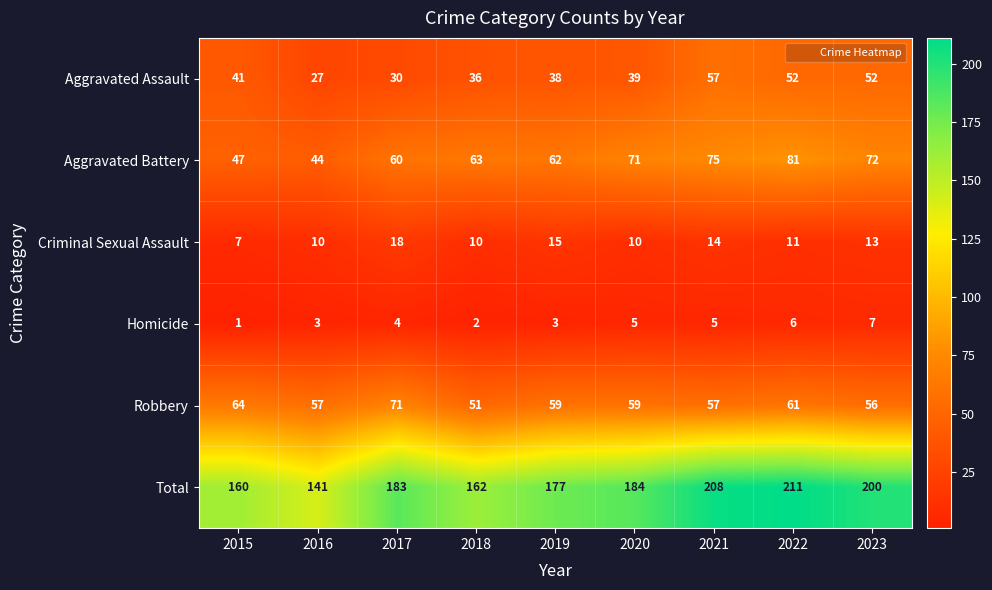

At how many categories does at least one series exceed 140?

9